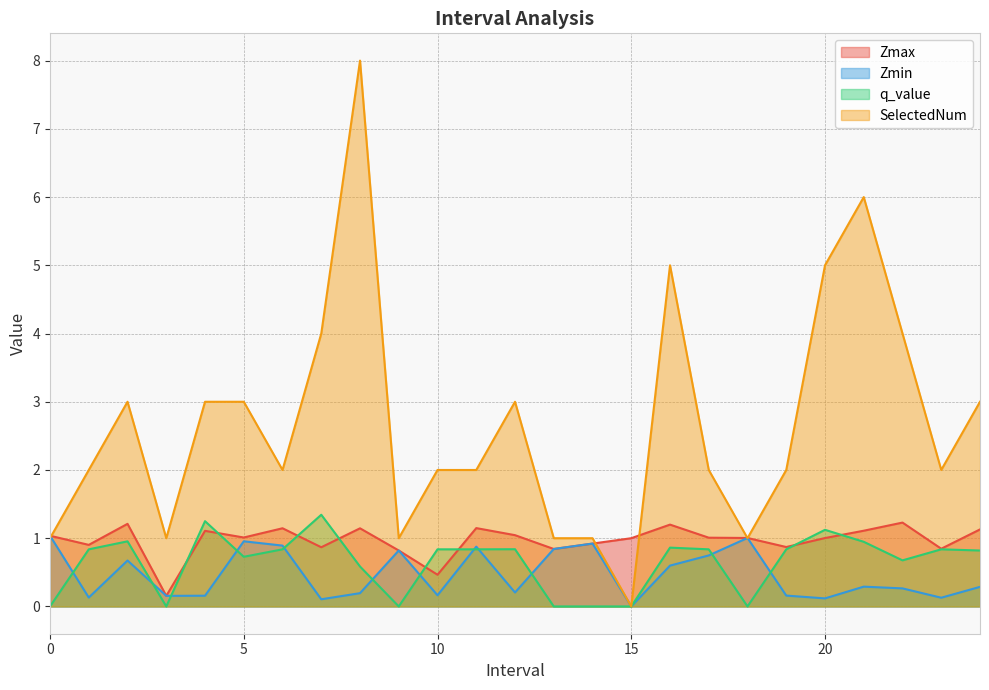

Where is the first local maximum for SelectedNum?

2.0